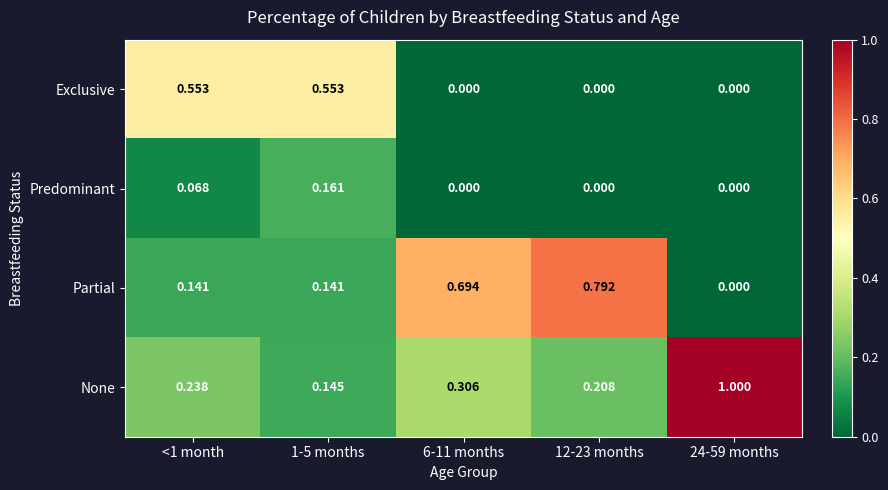

How many categories are shown in the chart?

5